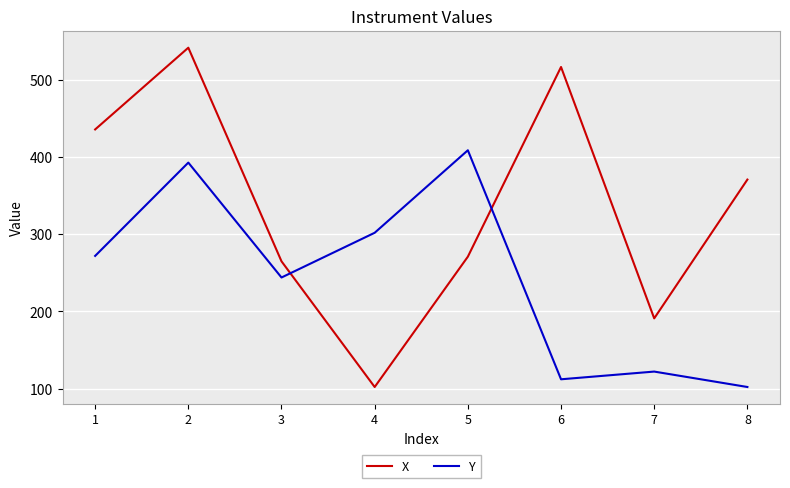

What is the spread (max minus min) of values at 1?

164